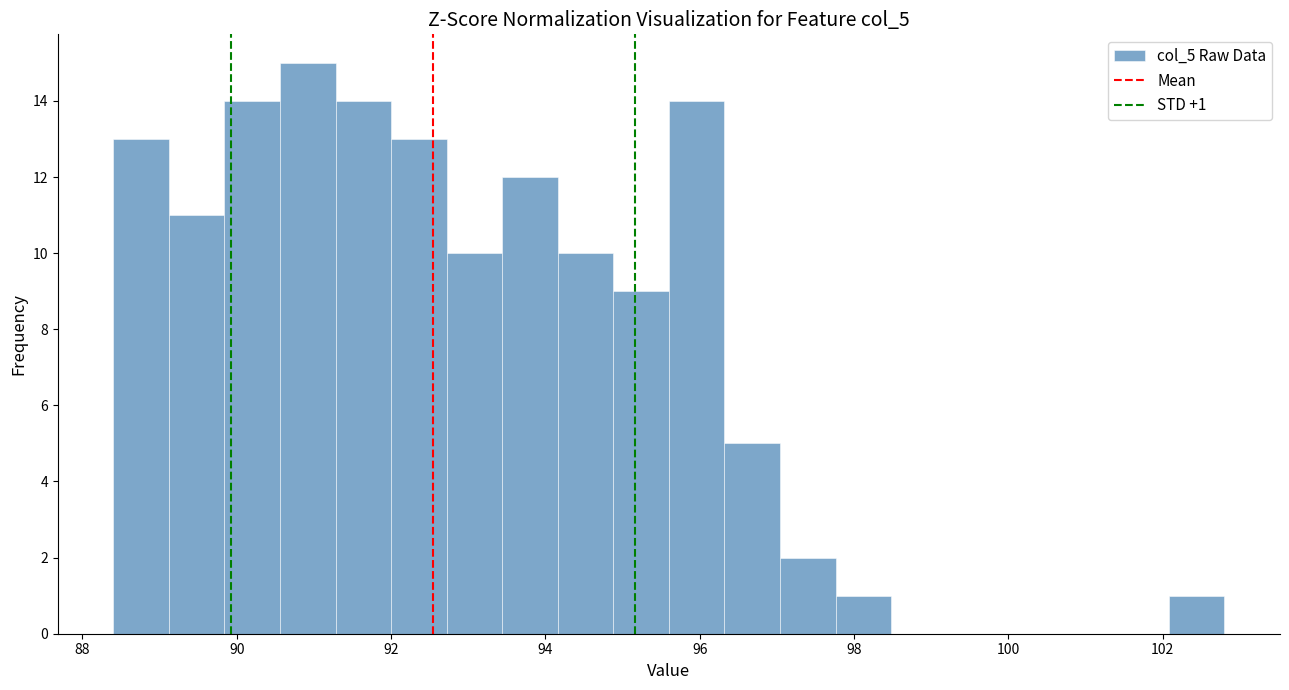

Read against the x-axis, roughly where is the centre of the tallest bar?

91.0